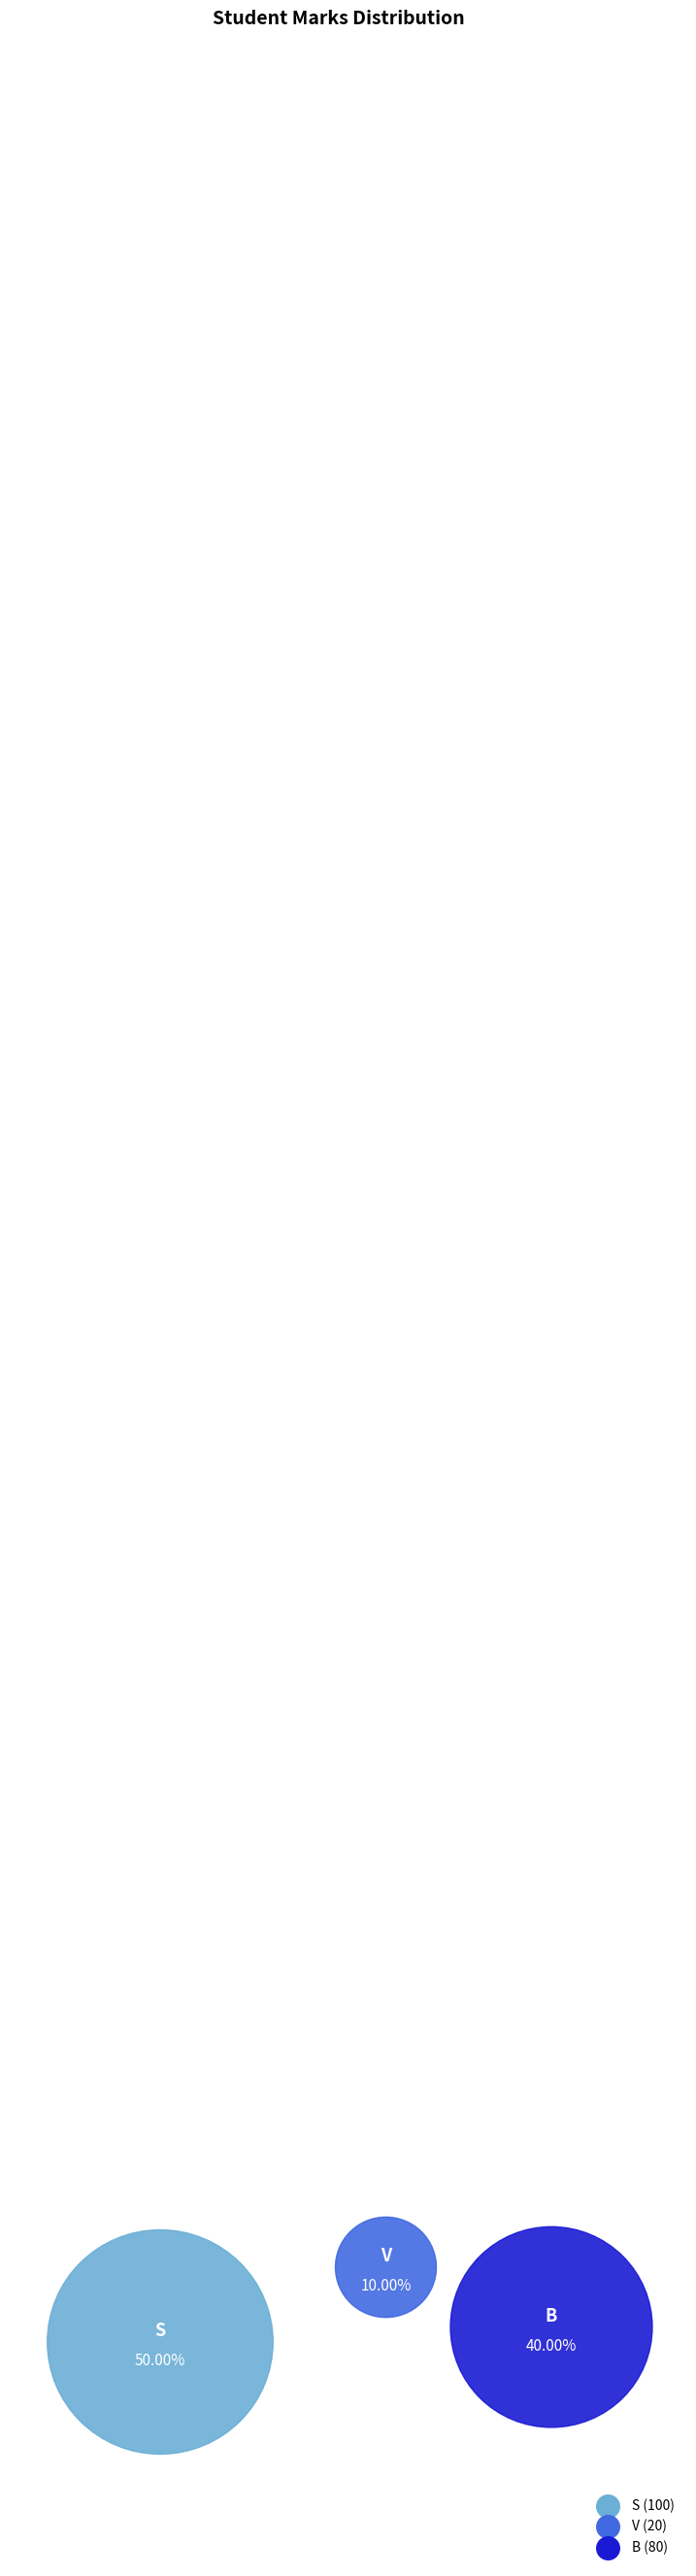

Which category has the biggest portion of the pie?

S